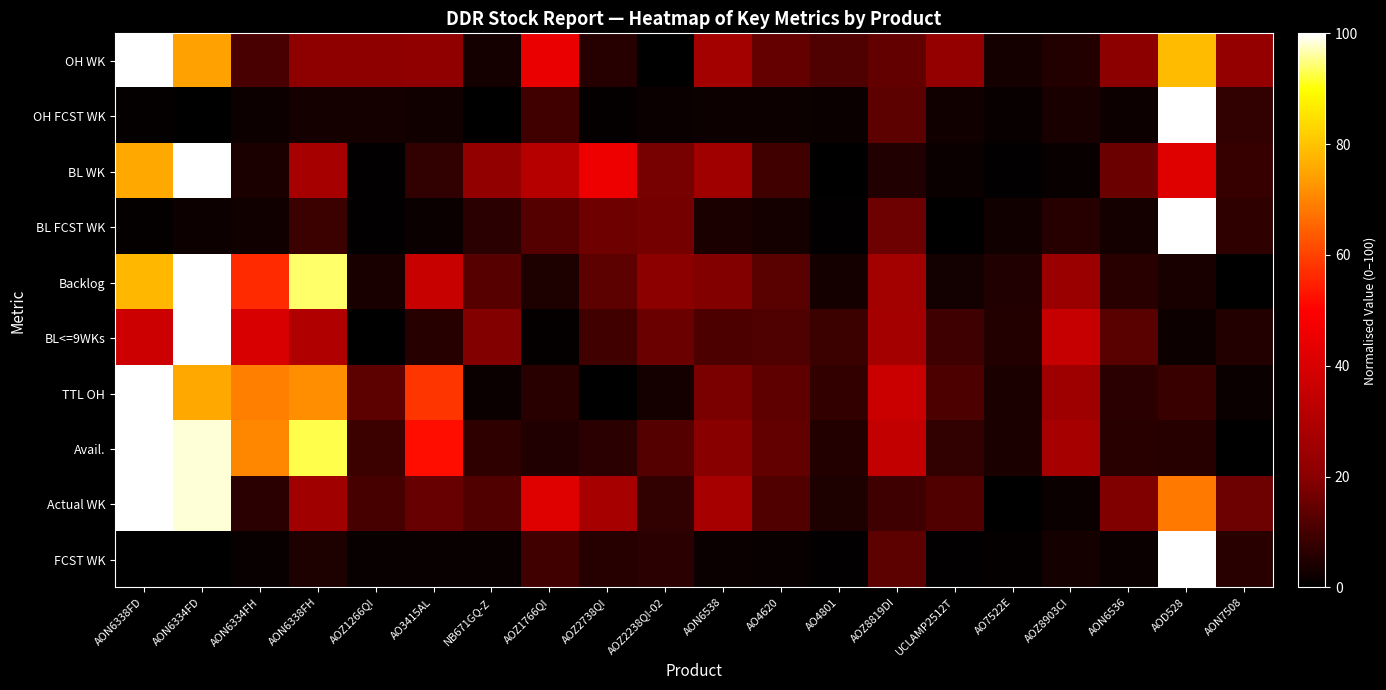

What is the maximum value shown in the chart?

100.0